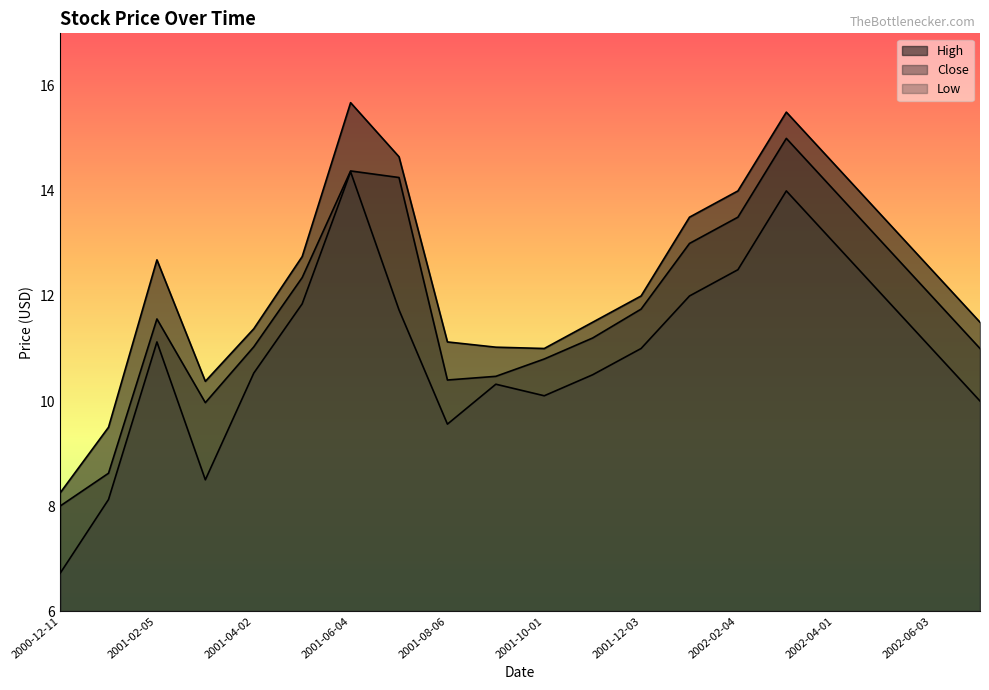

Which label corresponds to the smallest value in the chart?

2000-12-11